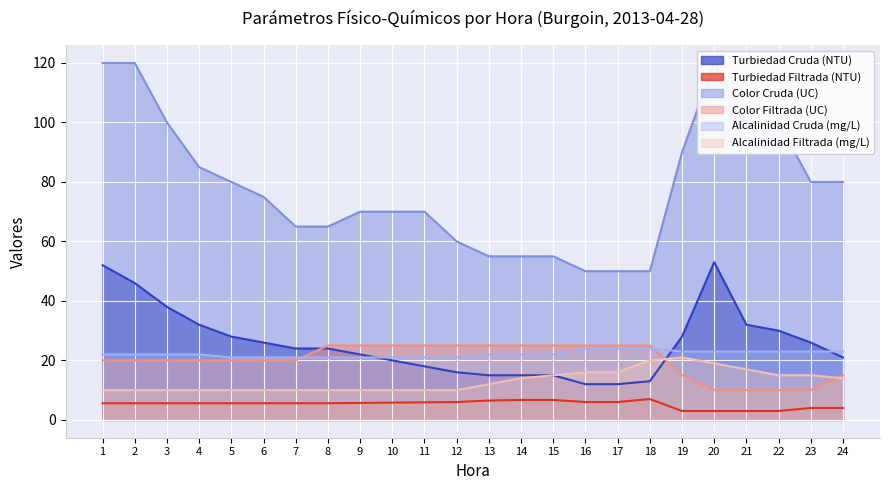

Where is the first local maximum for Turbiedad Cruda (NTU)?

20